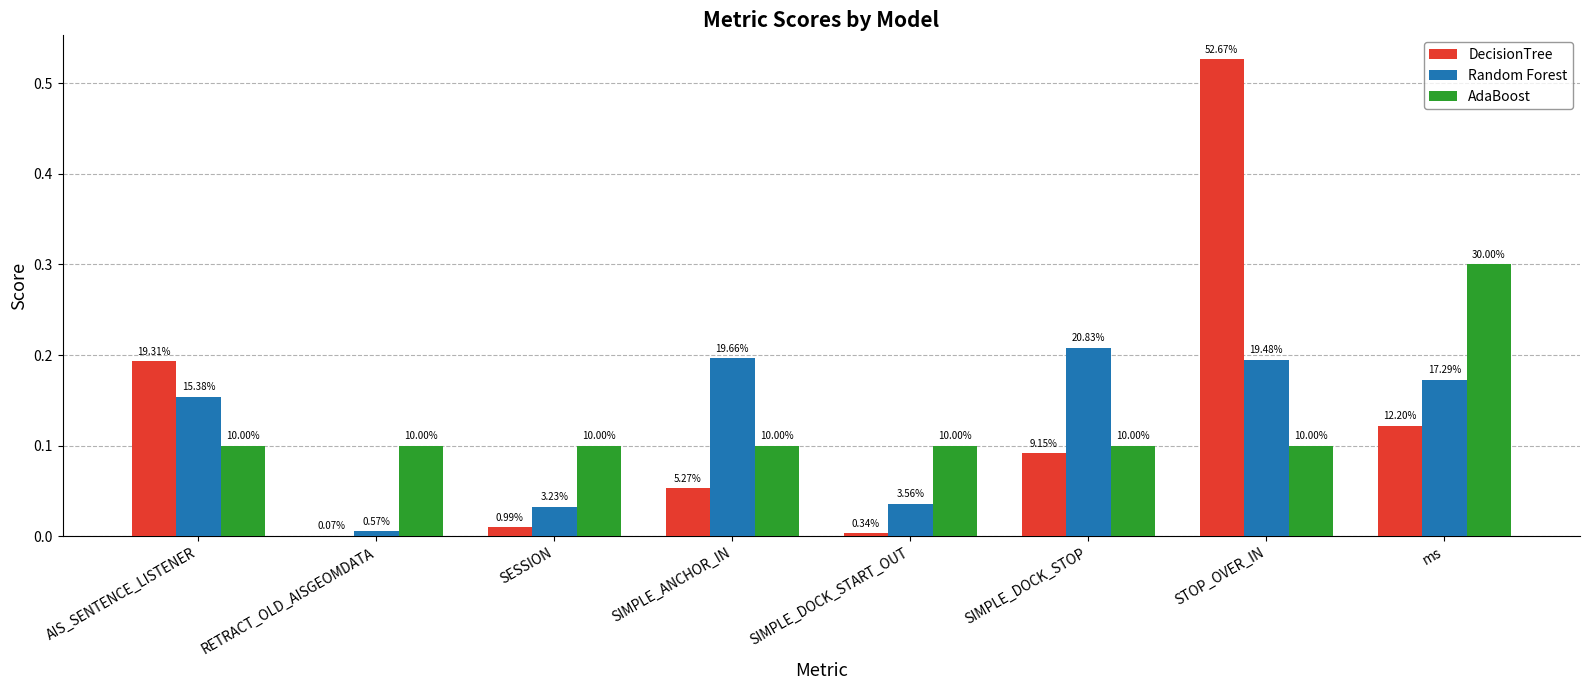

What is the total value across all series at SIMPLE_DOCK_STOP?

0.4